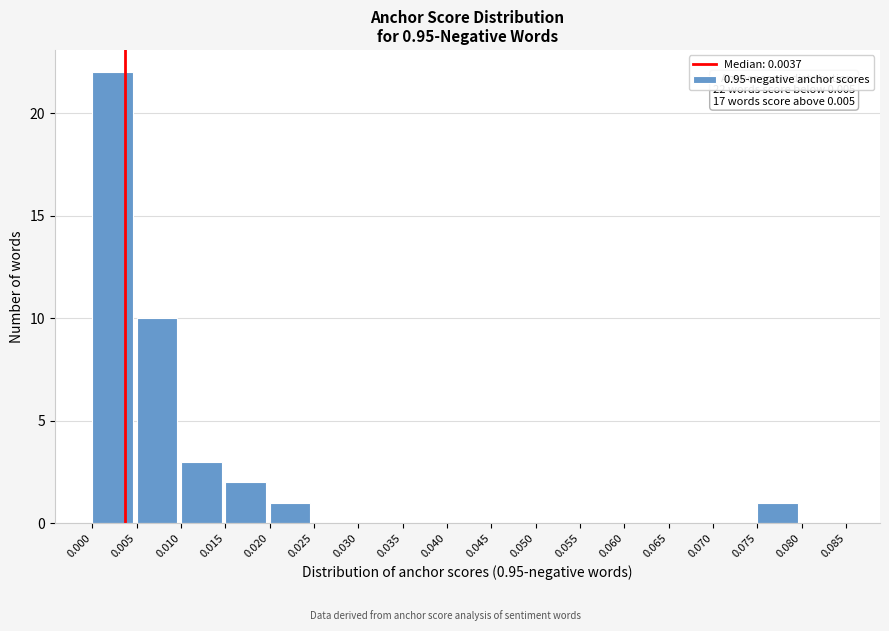

Which range on the x-axis has the tallest bar?

0.000 to 0.005